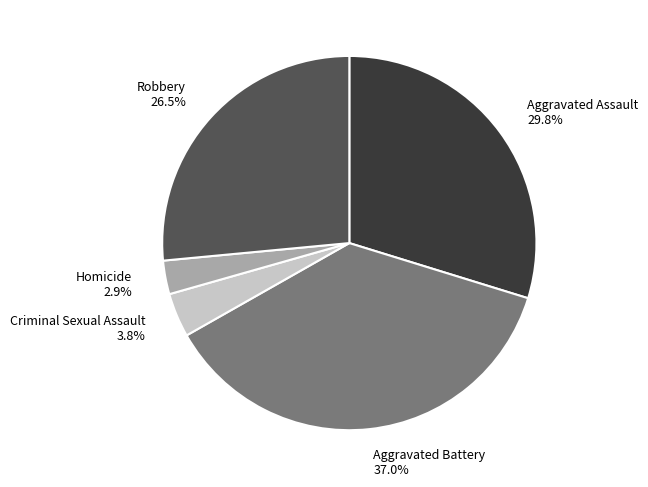

To the nearest percent, what is the difference between the largest and smallest slice percentages?

34%